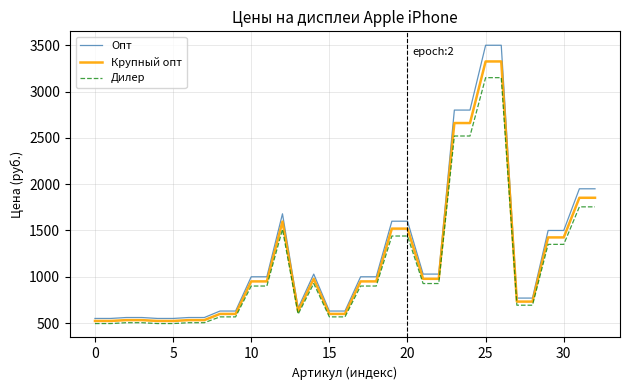

What is the greatest value displayed?

3500